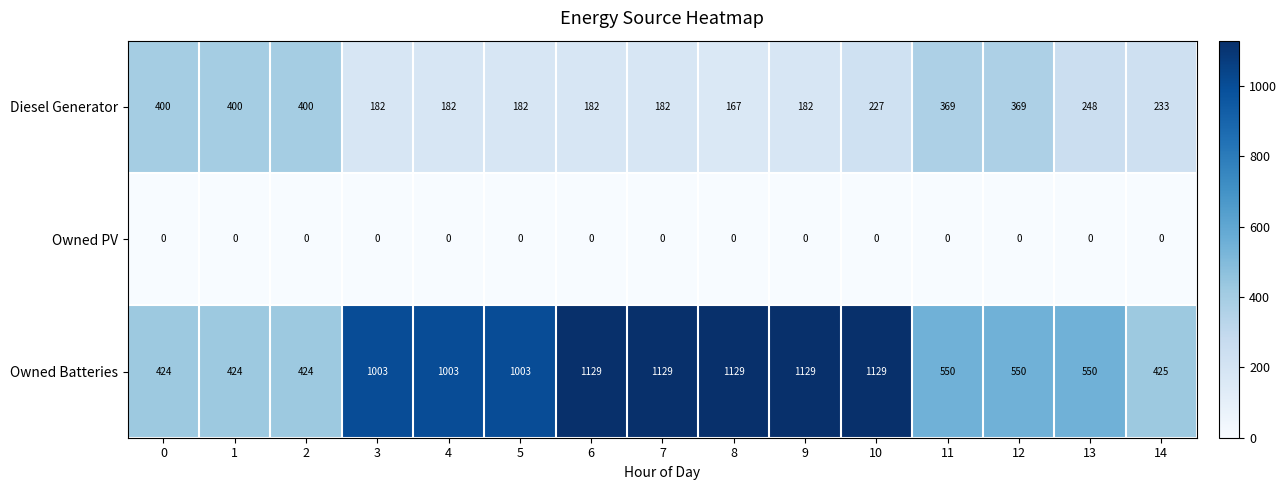

What is the maximum value for Owned Batteries?

1129